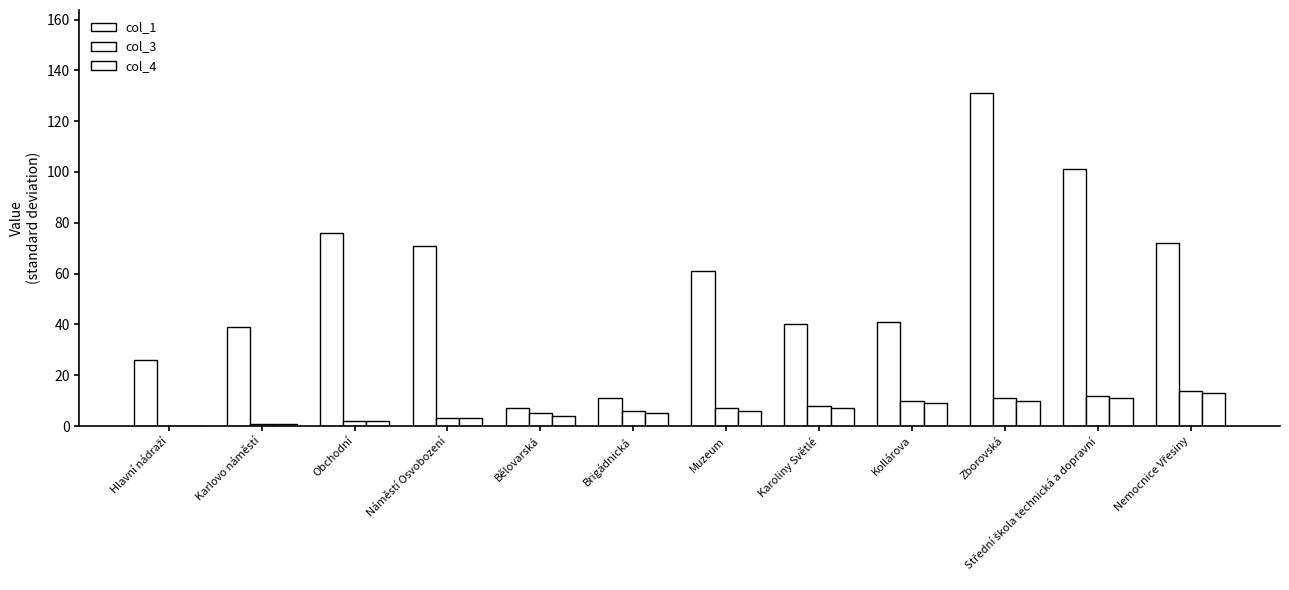

What is the value of the col_3 bar at the 7th from the left?

7